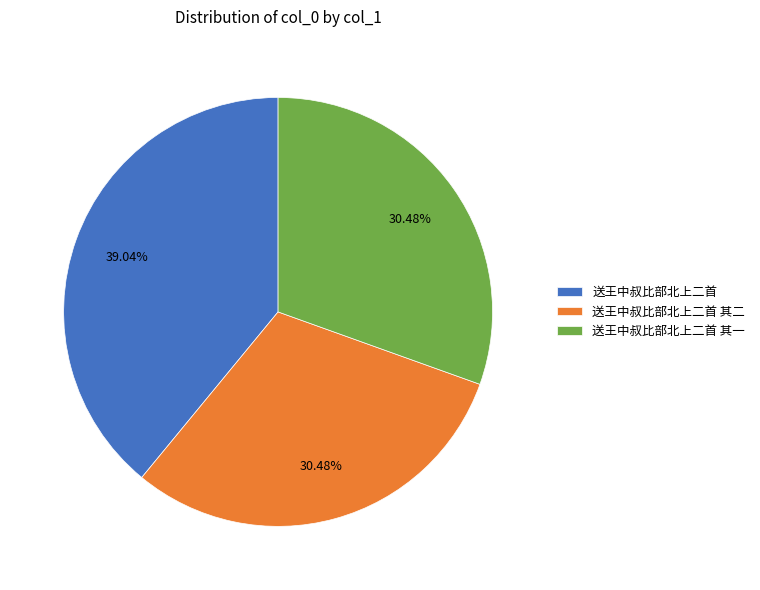

How many segments does this pie chart have?

3